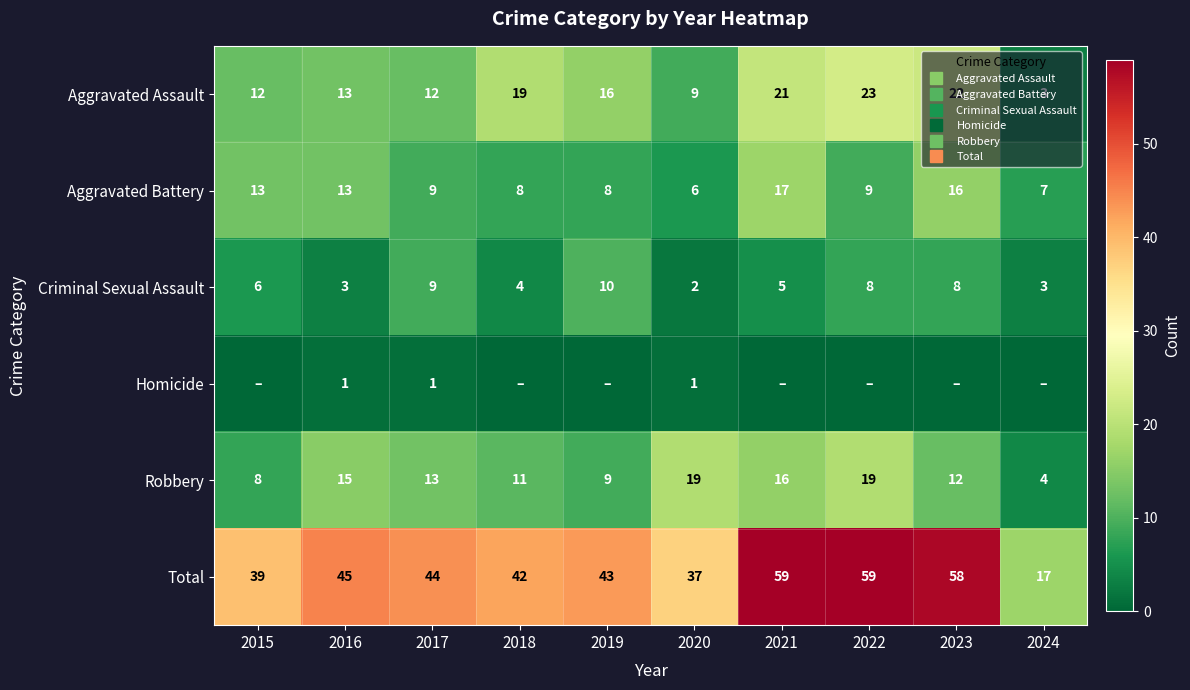

How many values in the Robbery series are below 13?

5